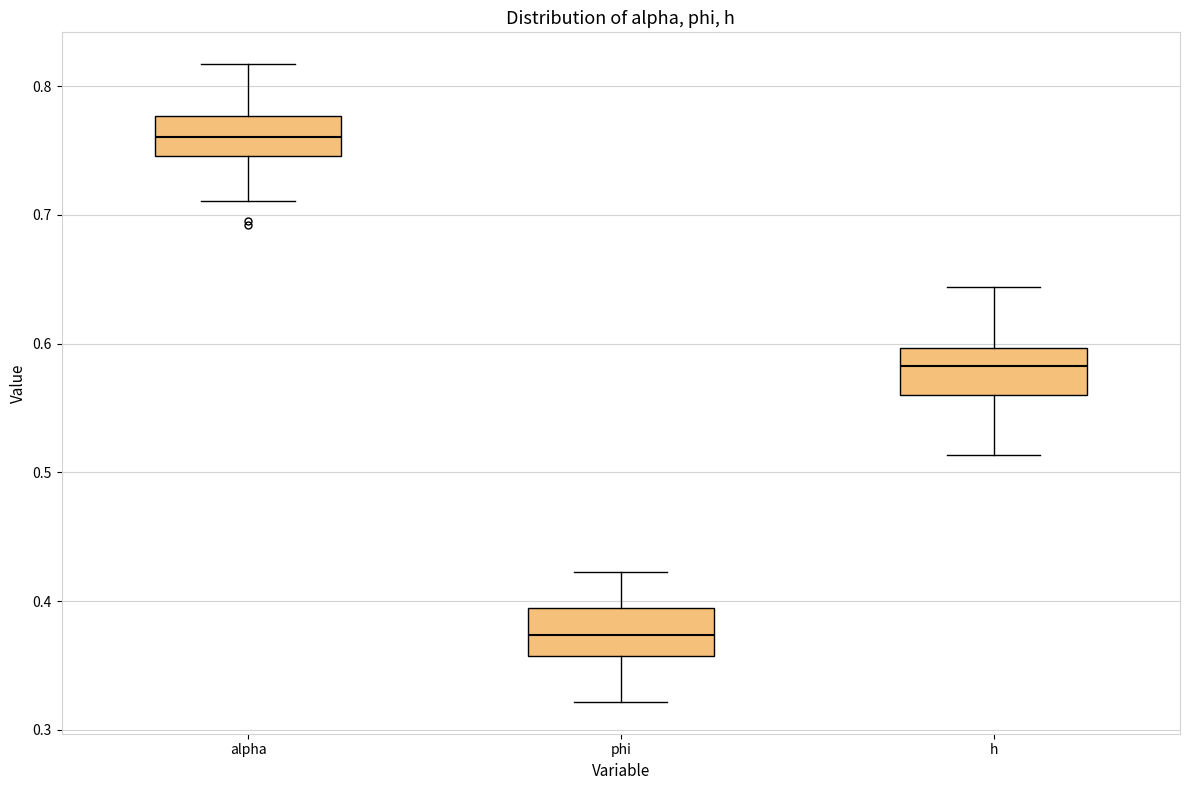

Which box's median line is the highest?

alpha